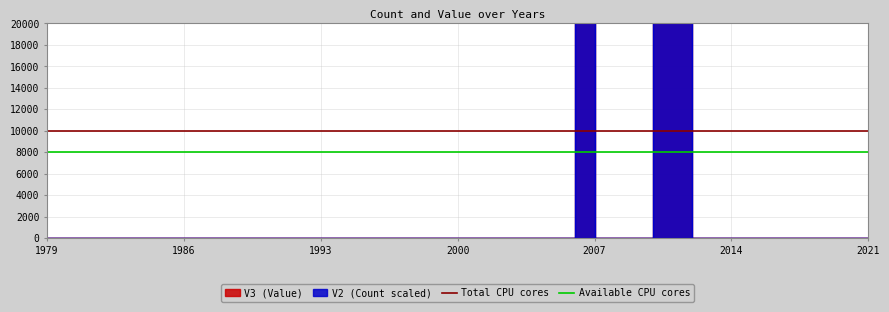

At how many categories does at least one series exceed 8162?

2